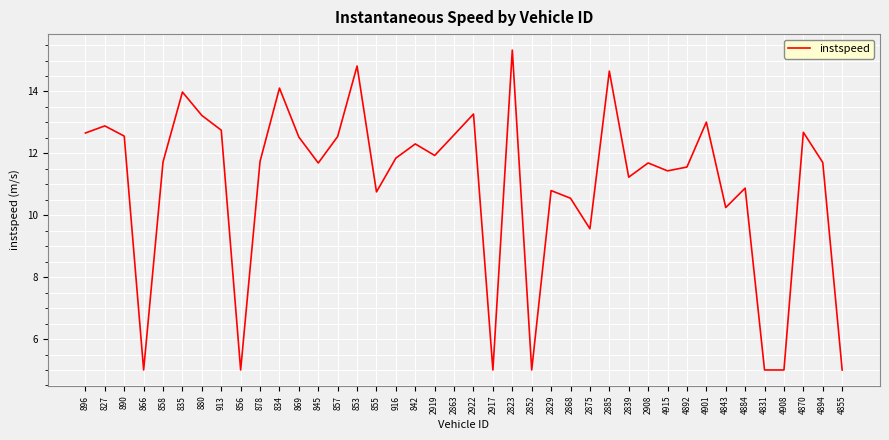

The chart shows a value of 8.6 at 880. True or false?

False